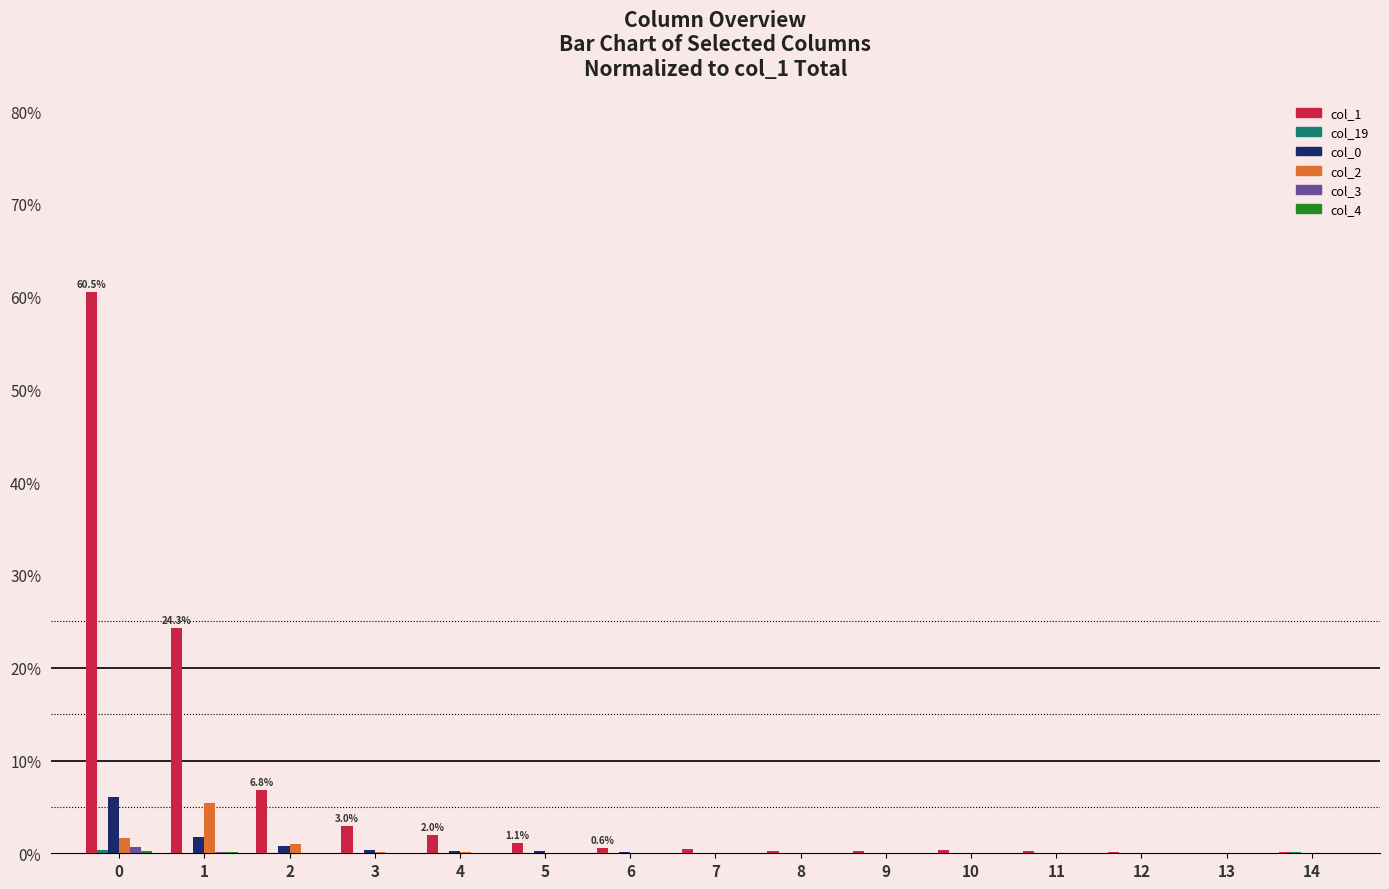

What is the greatest value displayed?

60.5